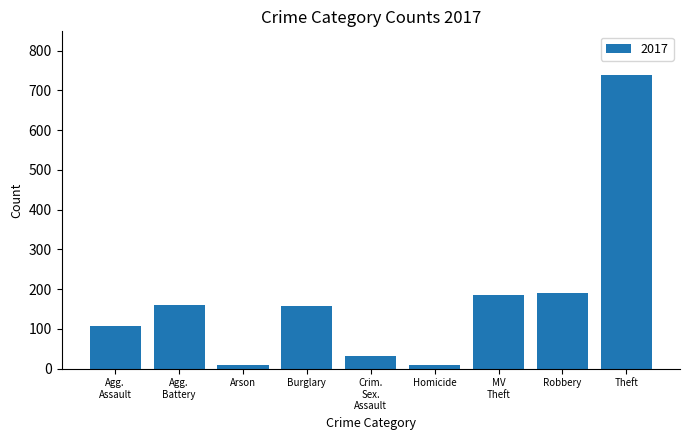

The value at Burglary is 97. True or false?

False